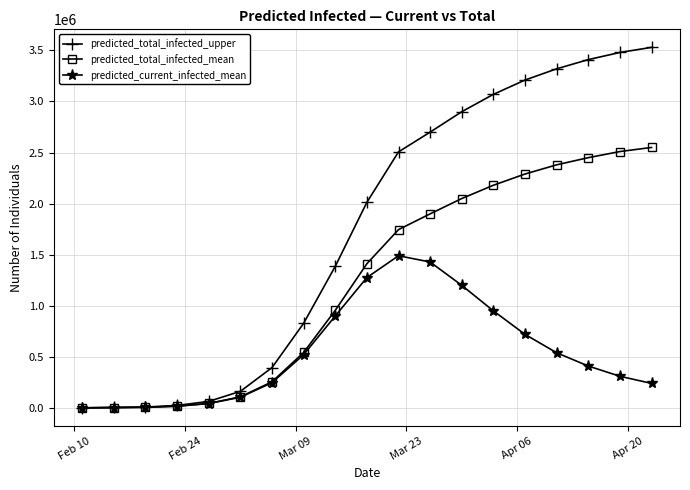

What is the maximum value for predicted_total_infected_mean?

2550000